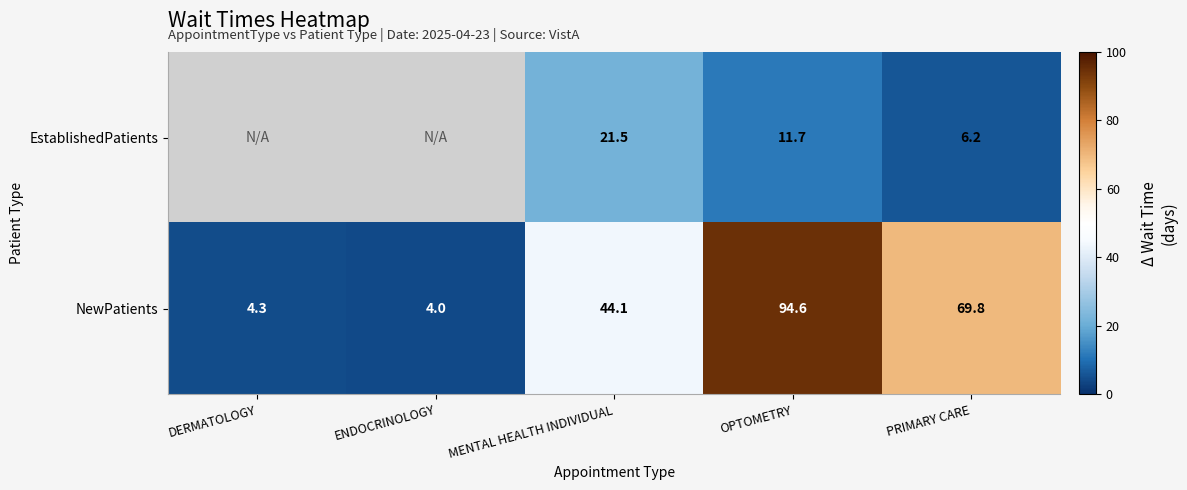

What is the approximate value of NewPatients at OPTOMETRY?

94.6